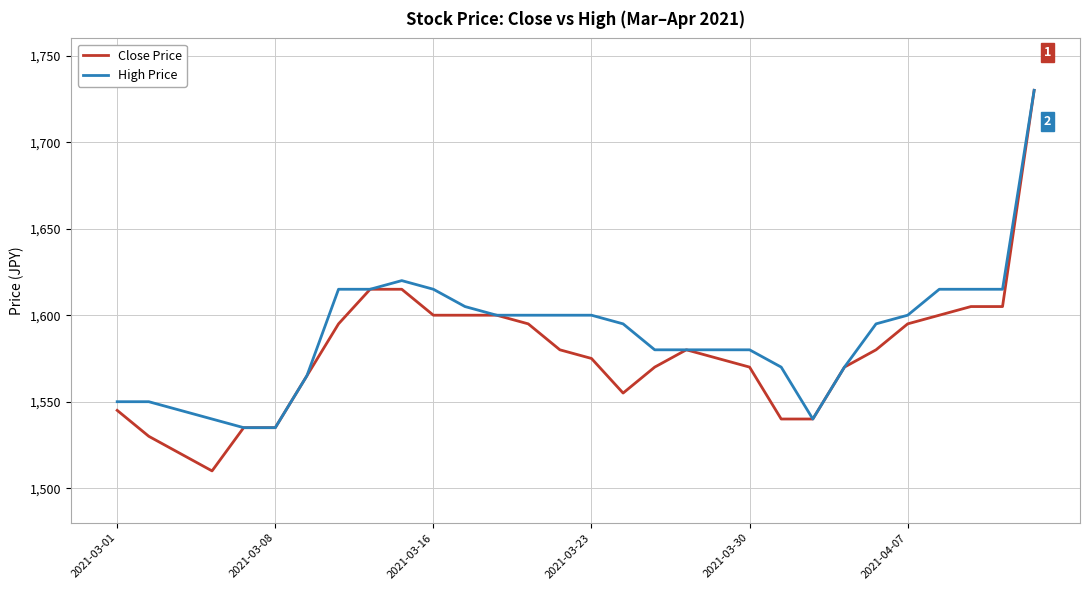

What is the lowest value of the Close Price series?

1510